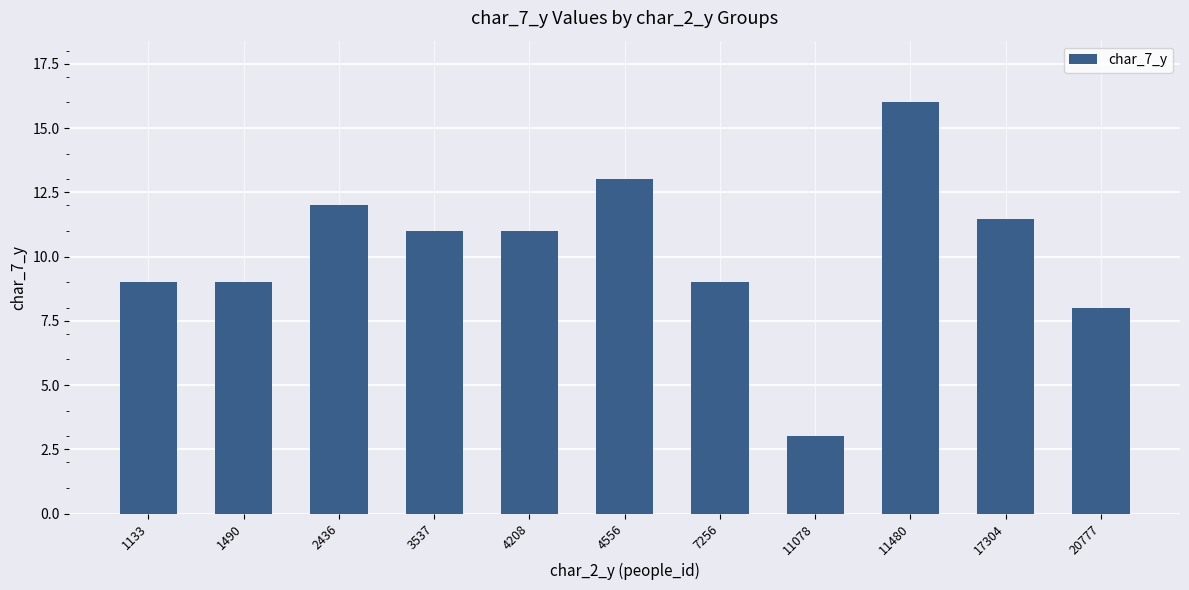

Where does the data first go above 11?

2436